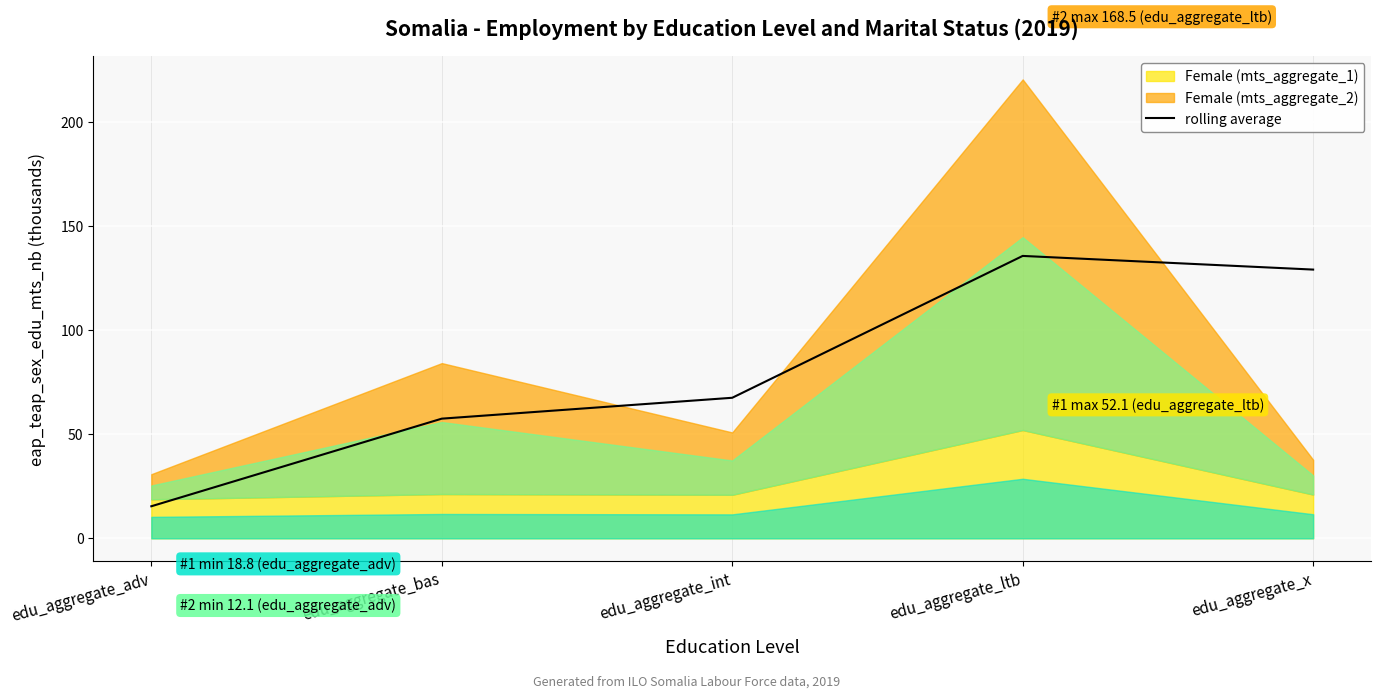

How many interior local peaks (higher than both neighbors) does the data have?

1